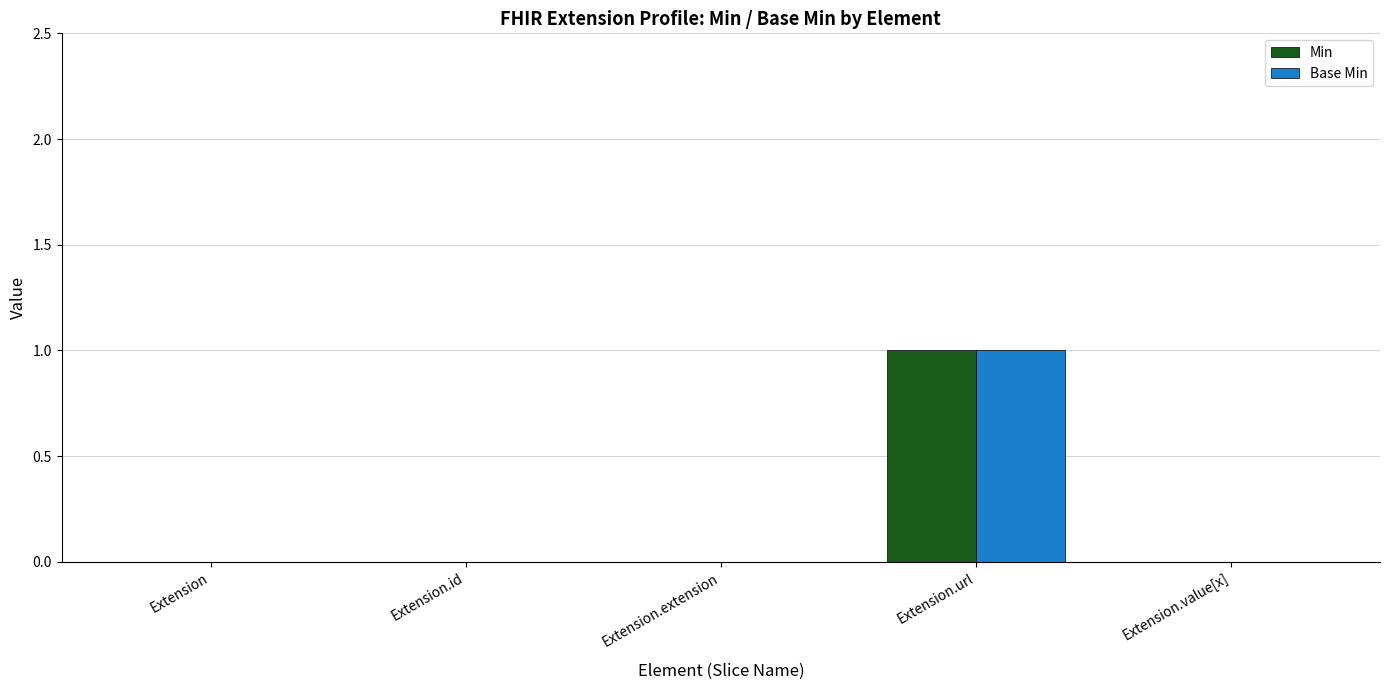

What is the sum of the Base Min values at Extension and Extension.url?

1